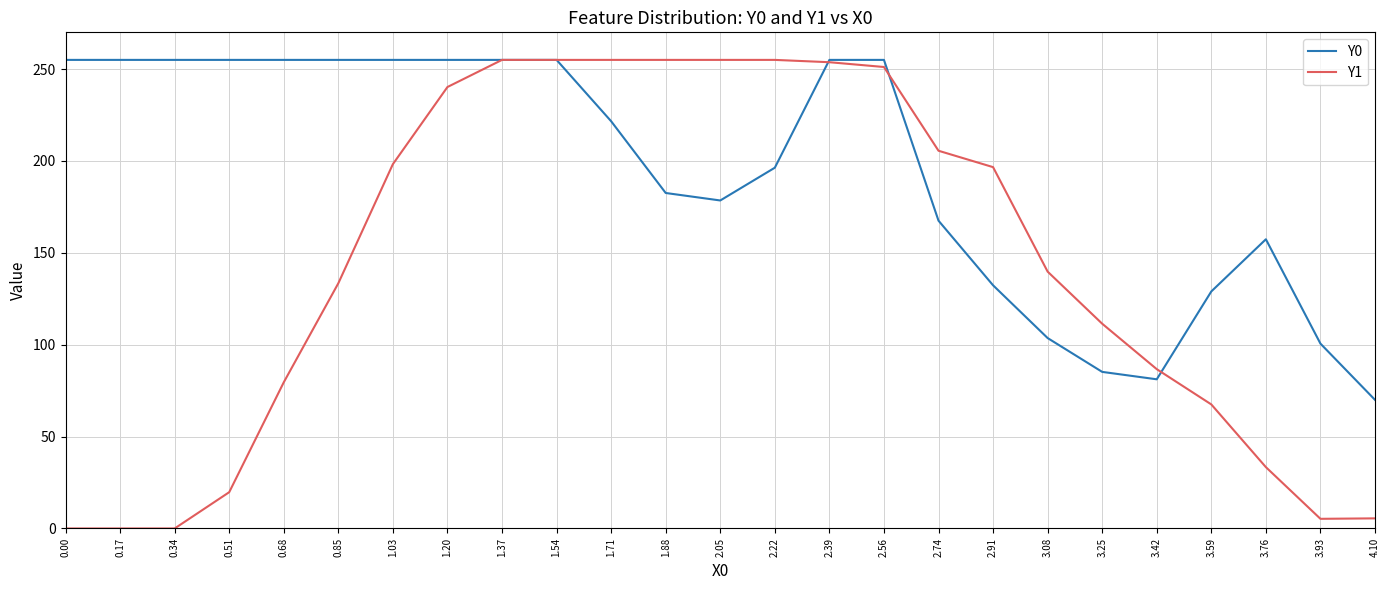

What is the total value across all series at 0.68?

334.6